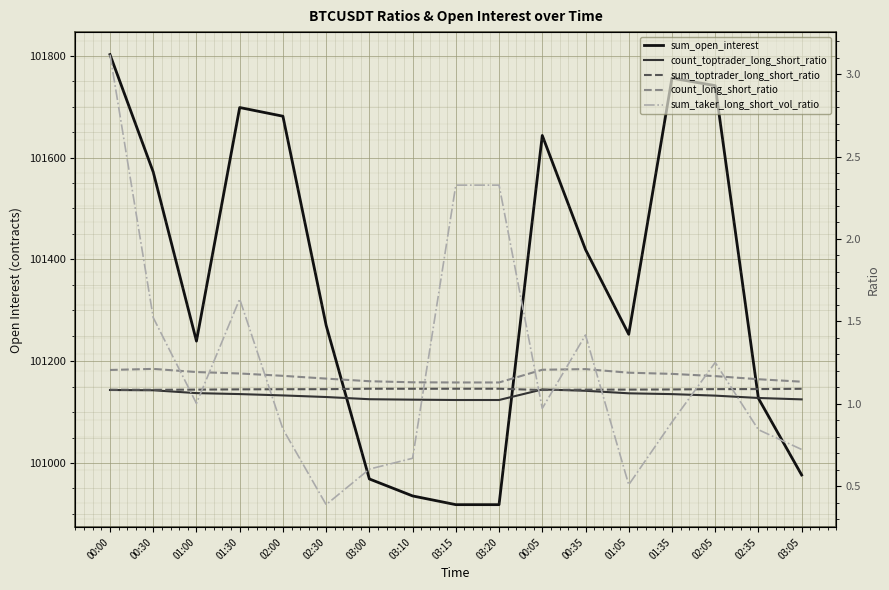

What is the average value of the sum_taker_long_short_vol_ratio series?

1.2